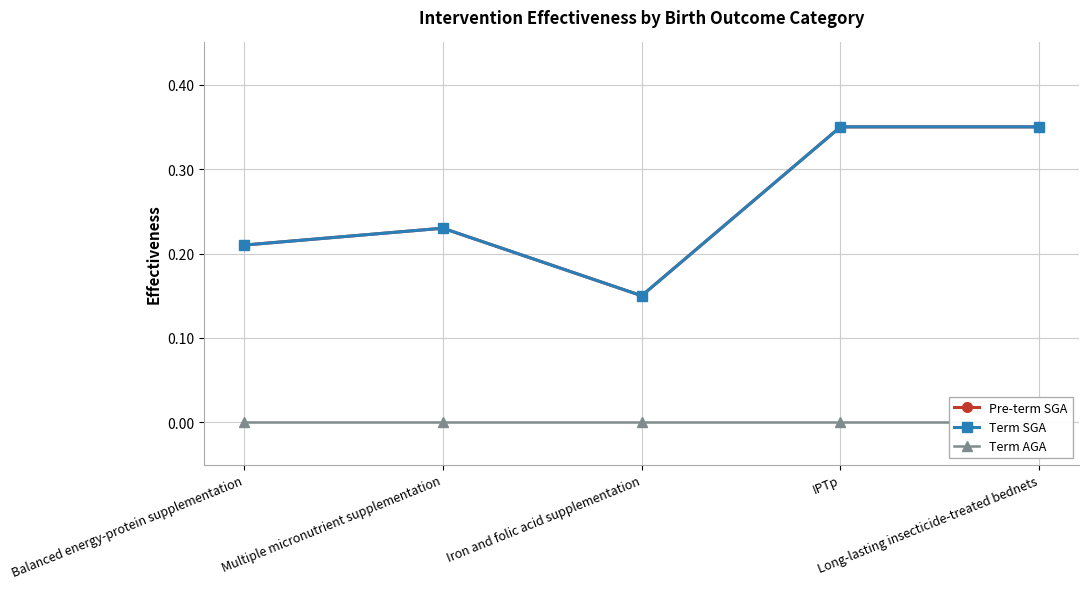

Reading left to right, list all the values displayed in this chart.

Pre-term SGA: Balanced energy-protein supplementation=0.2	Multiple micronutrient supplementation=0.2	Iron and folic acid supplementation=0.1	IPTp=0.3	Long-lasting insecticide-treated bednets=0.3
Term SGA: Balanced energy-protein supplementation=0.2	Multiple micronutrient supplementation=0.2	Iron and folic acid supplementation=0.1	IPTp=0.3	Long-lasting insecticide-treated bednets=0.3
Term AGA: Balanced energy-protein supplementation=0.0	Multiple micronutrient supplementation=0.0	Iron and folic acid supplementation=0.0	IPTp=0.0	Long-lasting insecticide-treated bednets=0.0